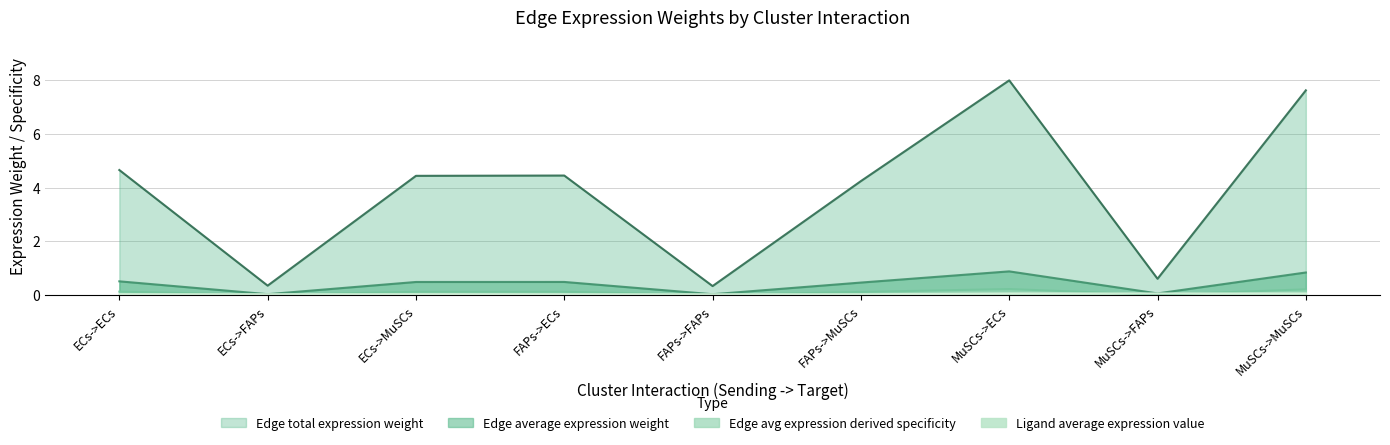

Which has a higher value, ECs->ECs or FAPs->FAPs?

ECs->ECs